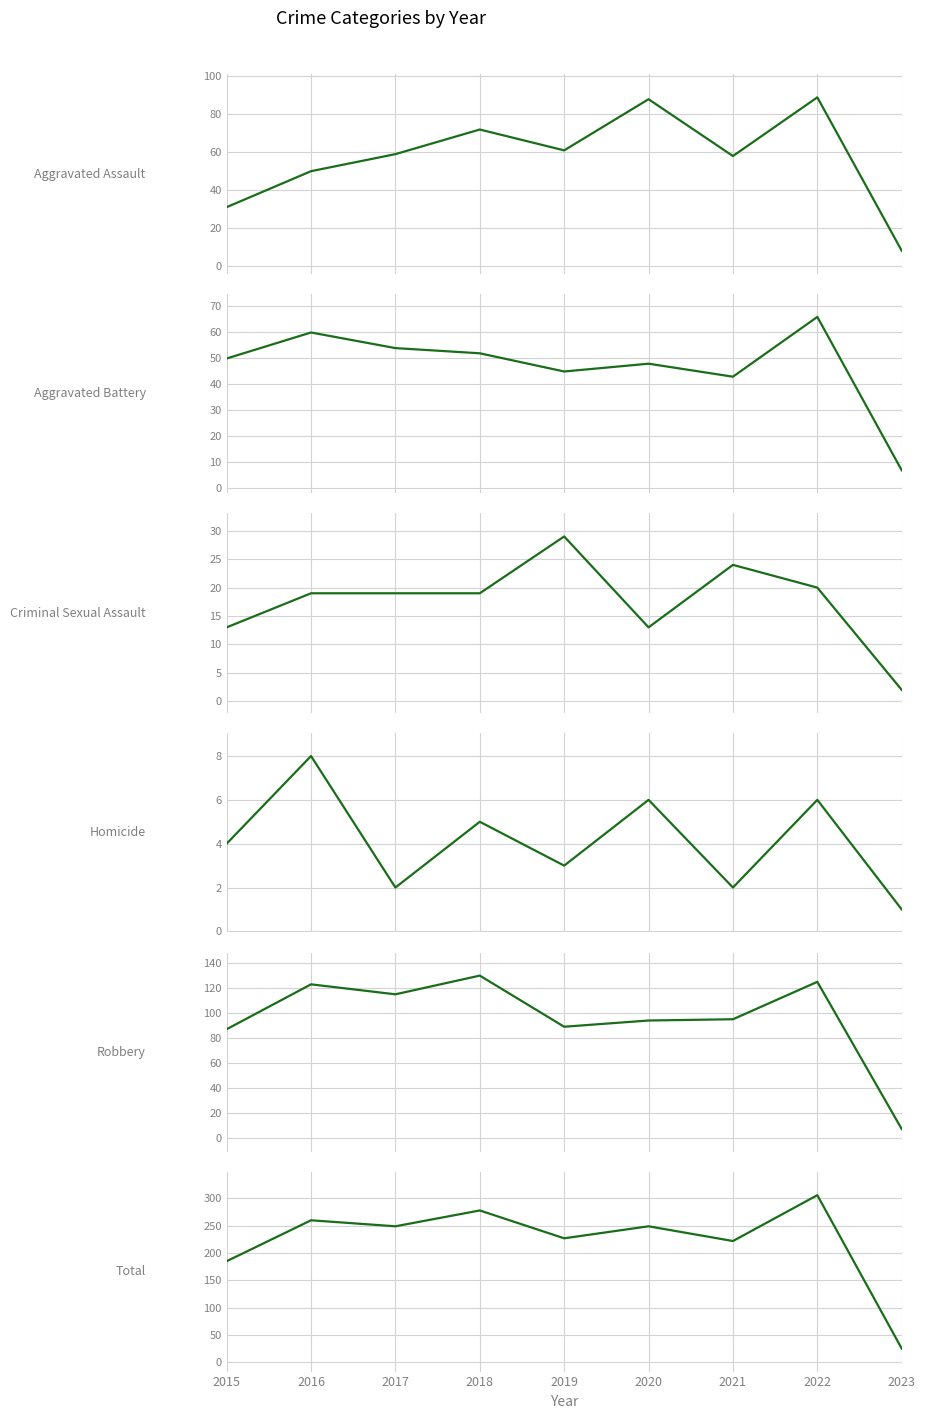

True or false: Criminal Sexual Assault and Homicide intersect in this chart.

False